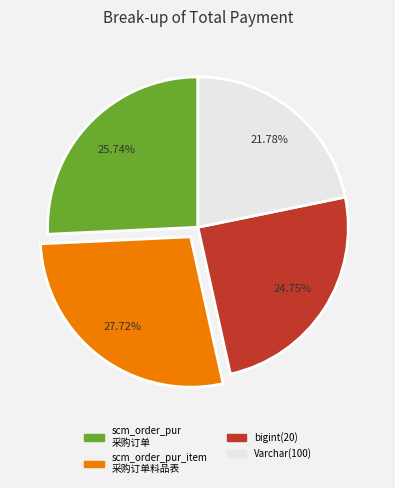

Do scm_order_pur 采购订单 and scm_order_pur_item 采购订单料品表 together represent more than half of the pie?

Yes